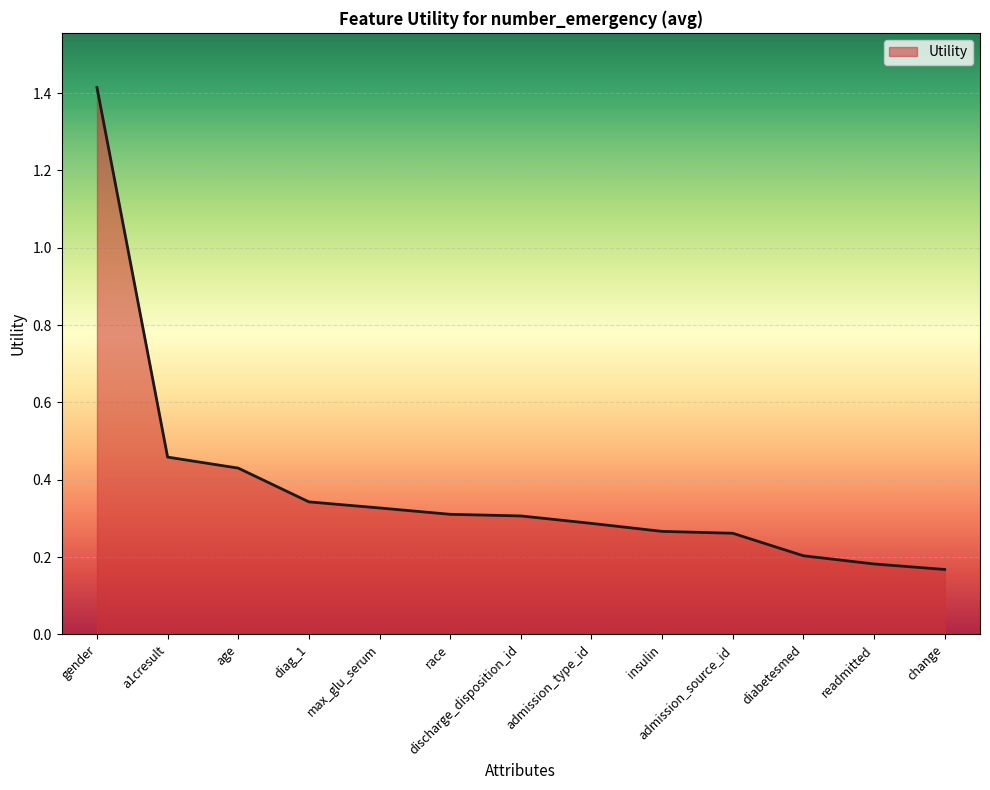

What is the difference between the values at gender and race?

1.1